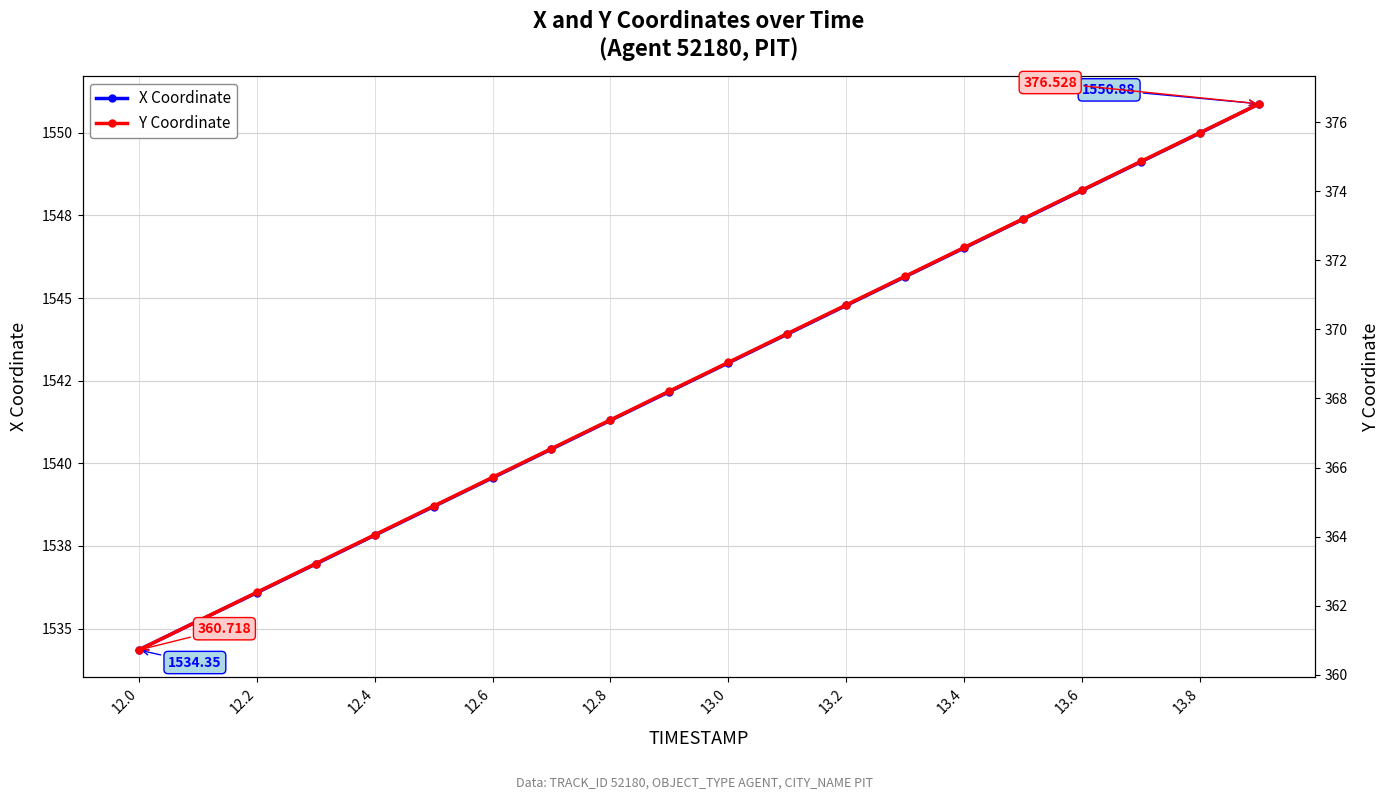

How many lines are shown in the chart?

2